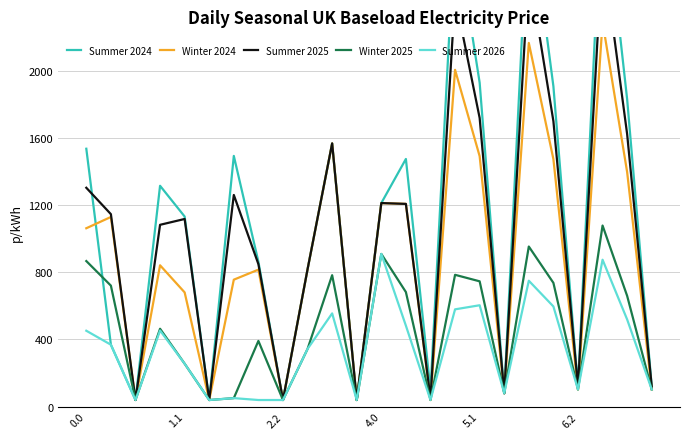

How many distinct data groups are displayed?

5